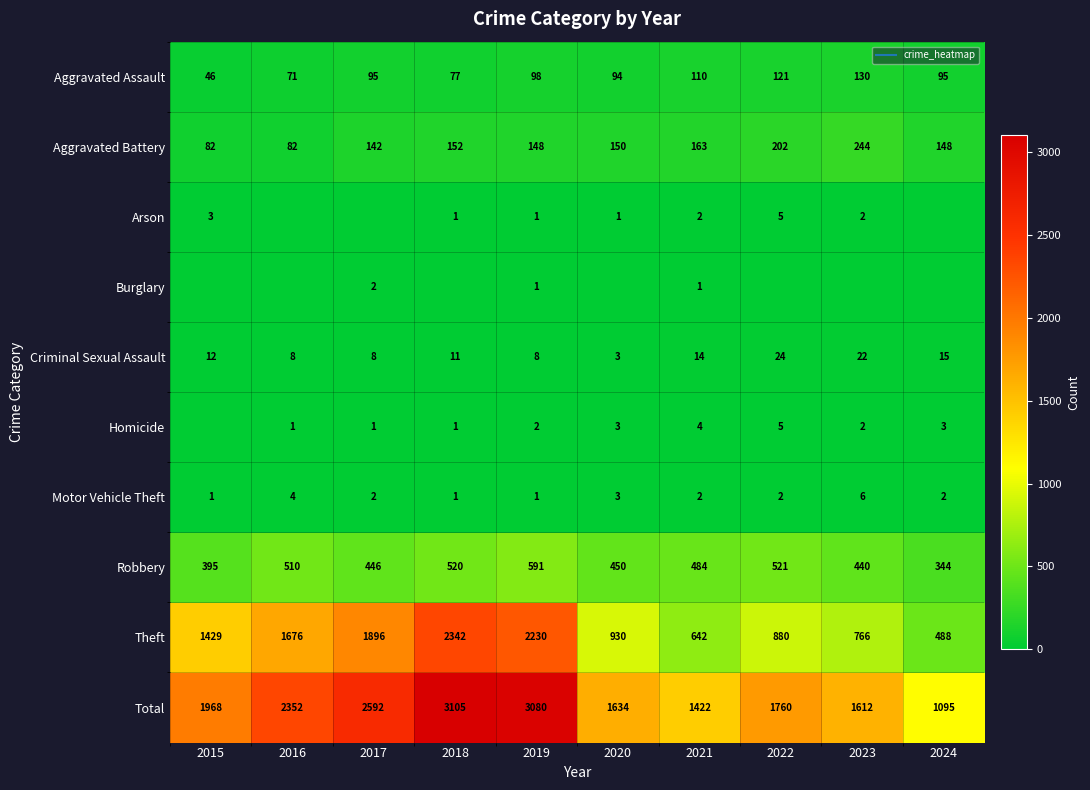

How many values in the Criminal Sexual Assault series are below 12?

5